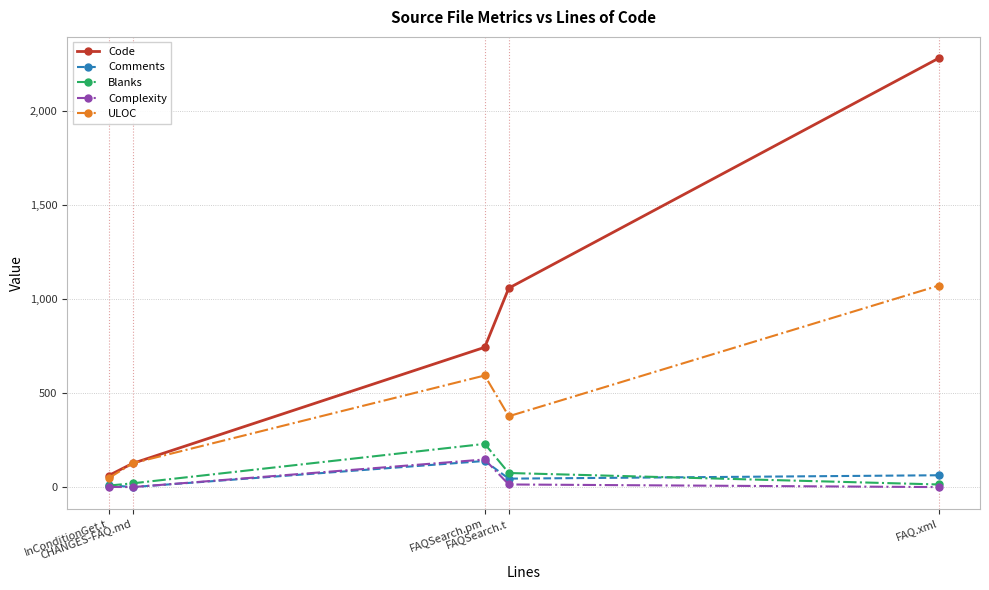

Which series has the largest total across all categories?

Code